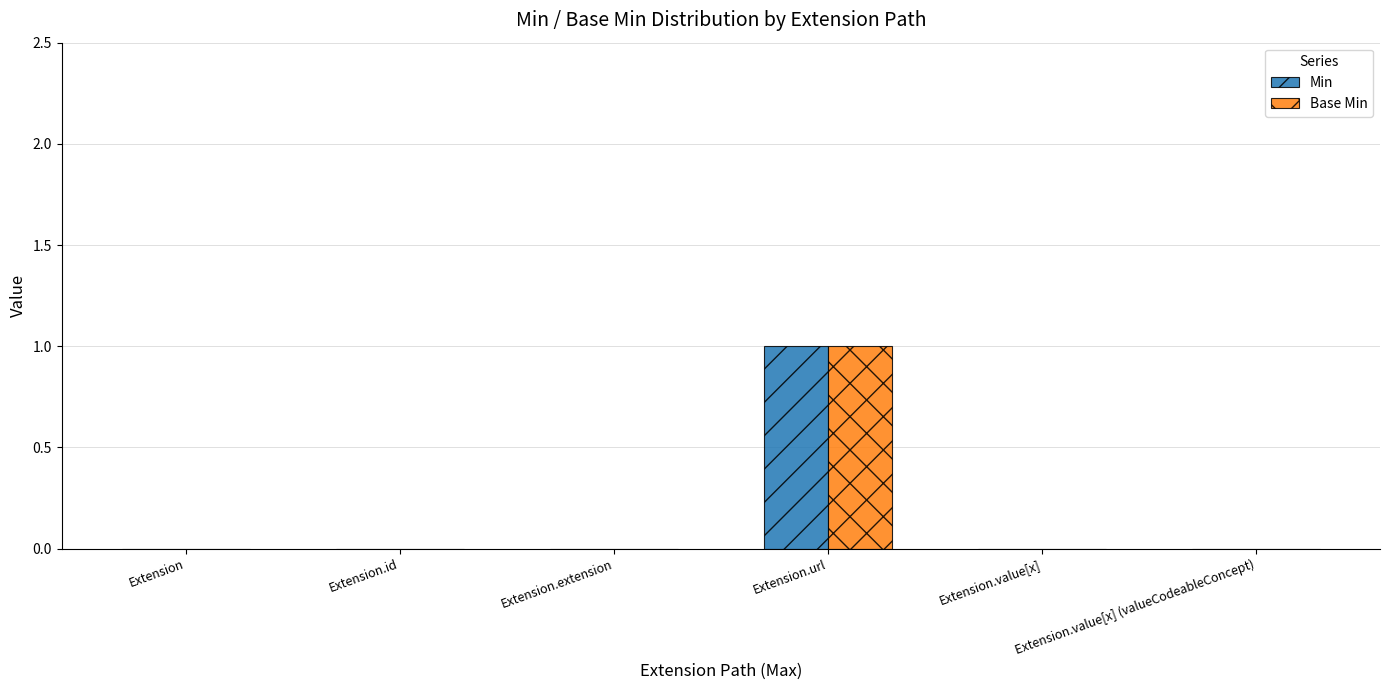

Is the value of Base Min at Extension.id greater than the value of Min at Extension.url?

No